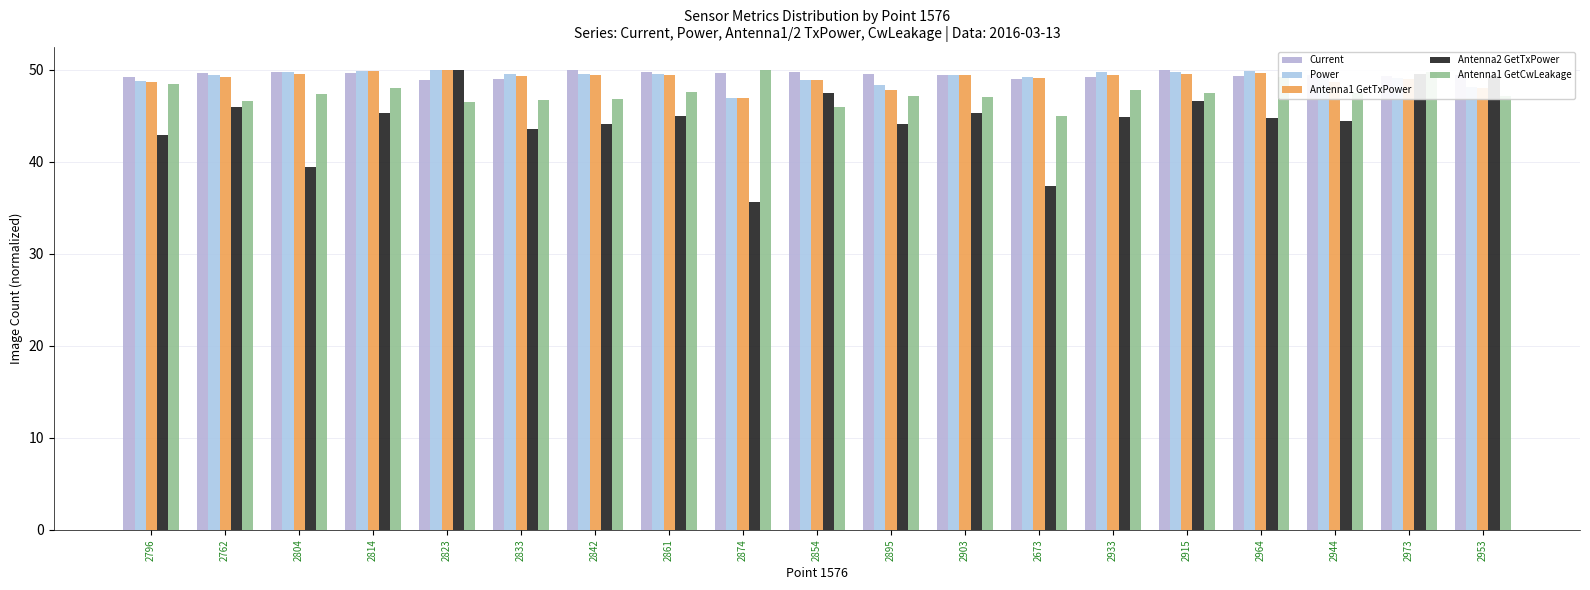

True or false: Antenna1 GetCwLeakage has a value of 45.9 at 2854.

True